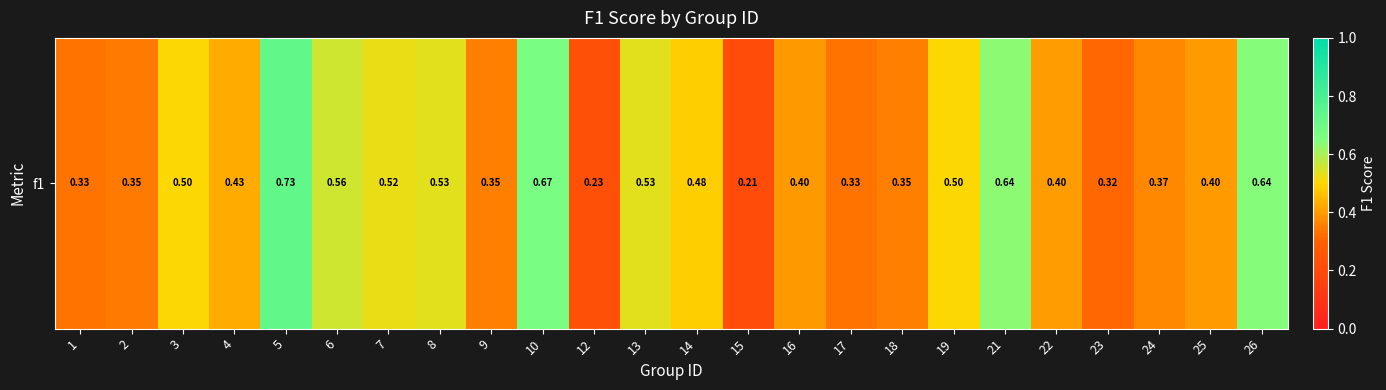

True or false: the data shows 0.9 at 13.

False